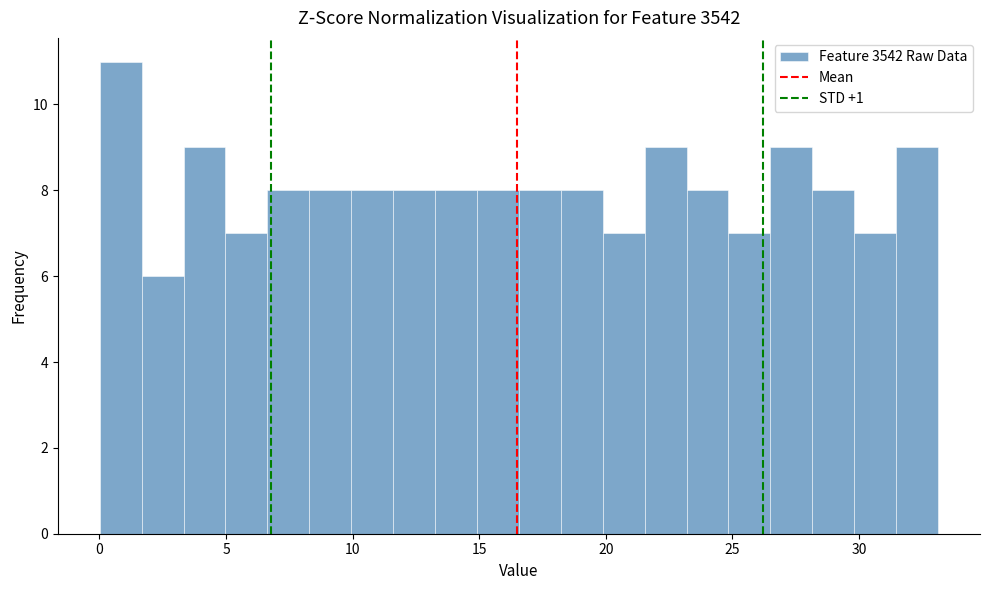

Around what value on the x-axis is the tallest bar? Give the approximate position of its centre, as read against the axis.

1.0